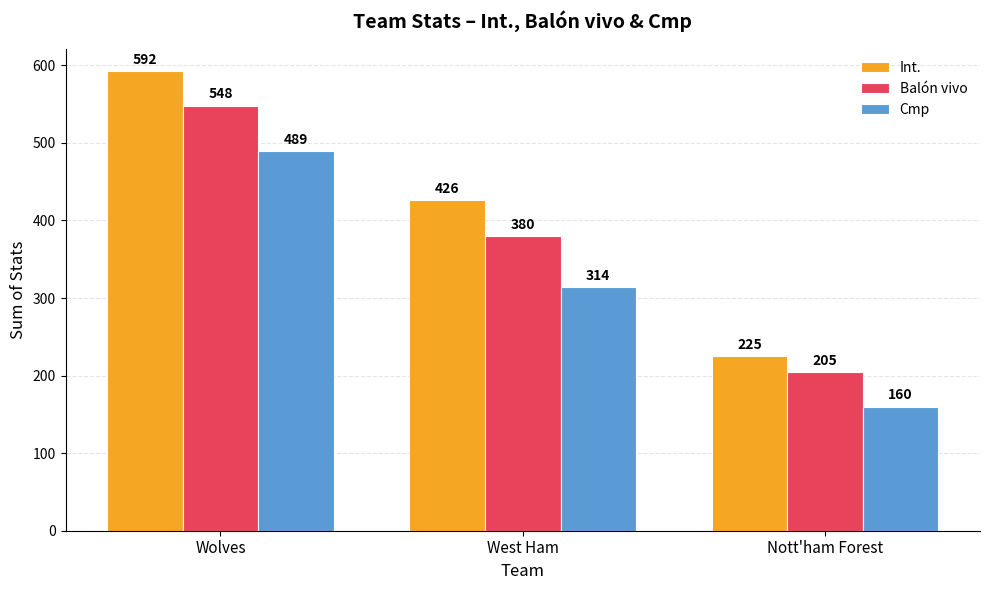

True or false: Cmp has a value of 242 at Nott'ham Forest.

False